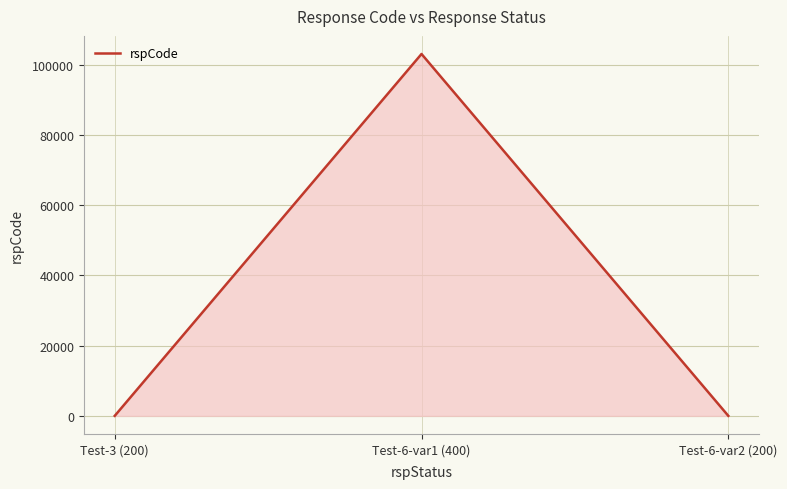

Is it true that the value at Test-3 (200) is 0?

True